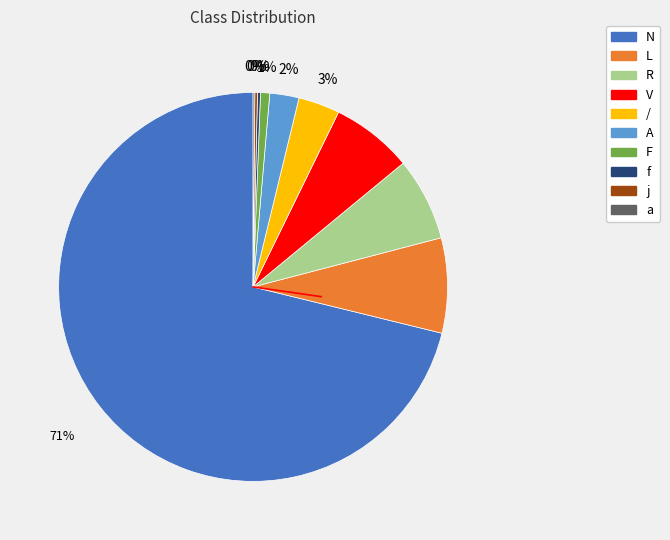

Count the number of slices in the pie.

10